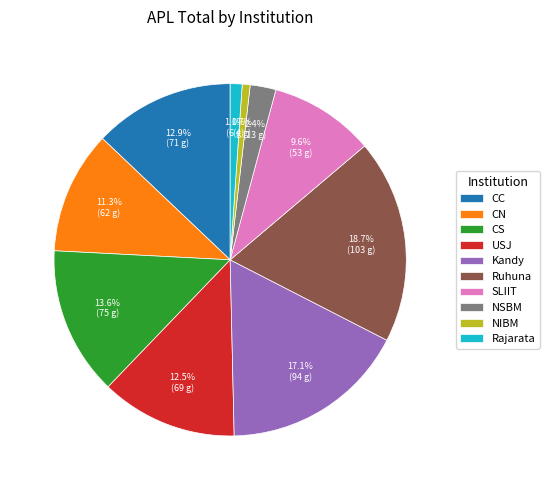

What is the largest slice in the pie chart?

Ruhuna